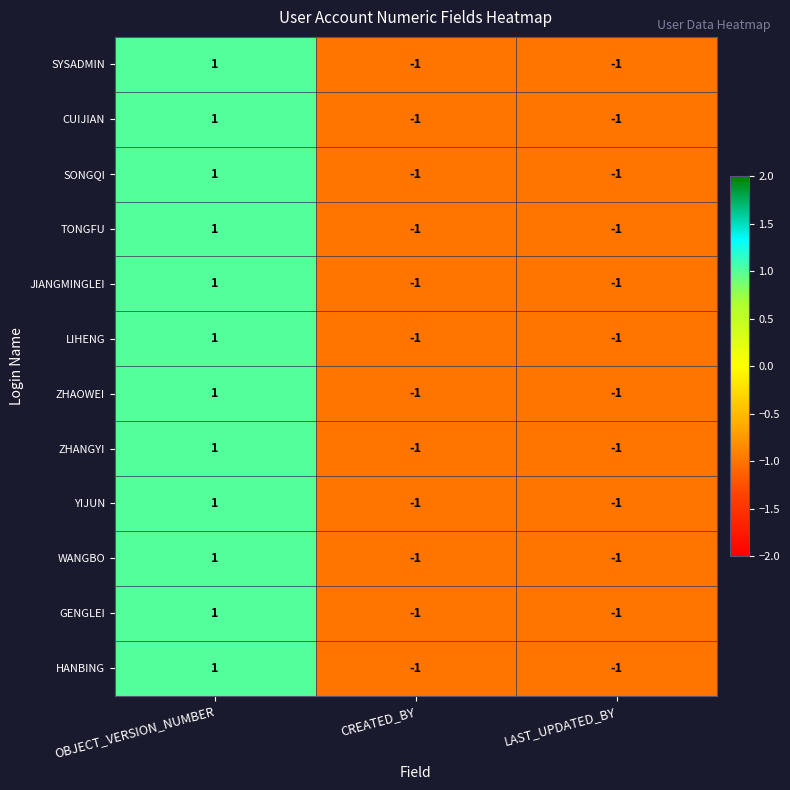

The value of LIHENG at LAST_UPDATED_BY is 0. True or false?

False